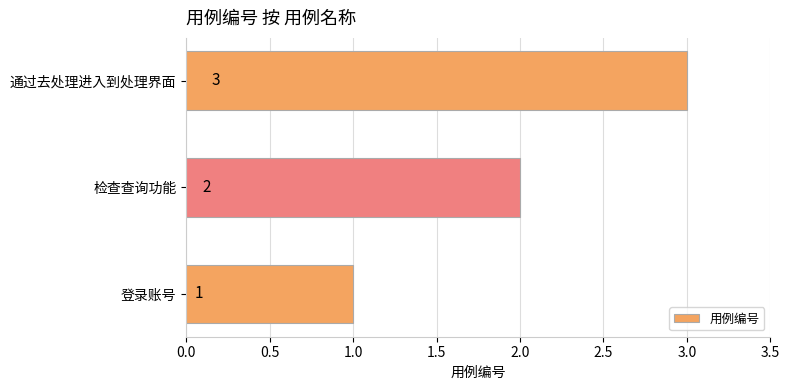

How many distinct data groups are displayed?

1